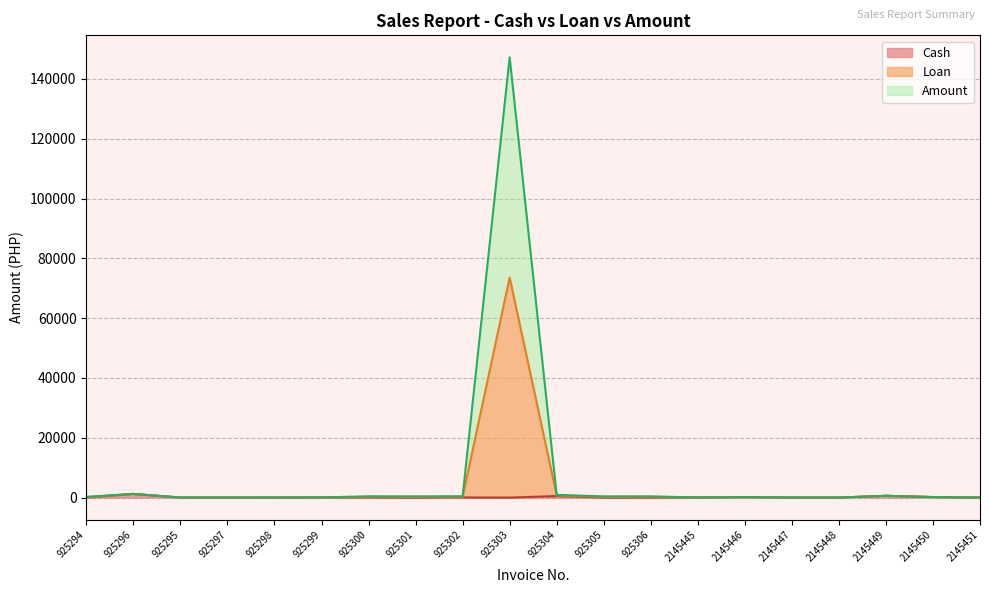

At which label is Amount closest to 36809?

925296